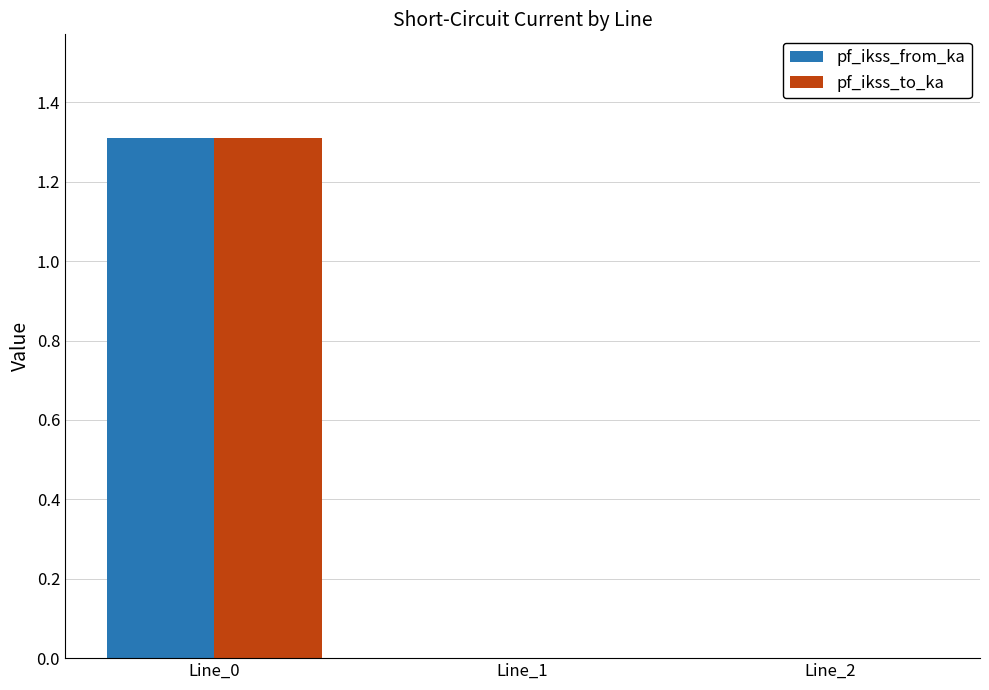

Reading left to right, list all the values displayed in this chart.

pf_ikss_from_ka: Line_0=1.3	Line_1=0.0	Line_2=0.0
pf_ikss_to_ka: Line_0=1.3	Line_1=0.0	Line_2=0.0